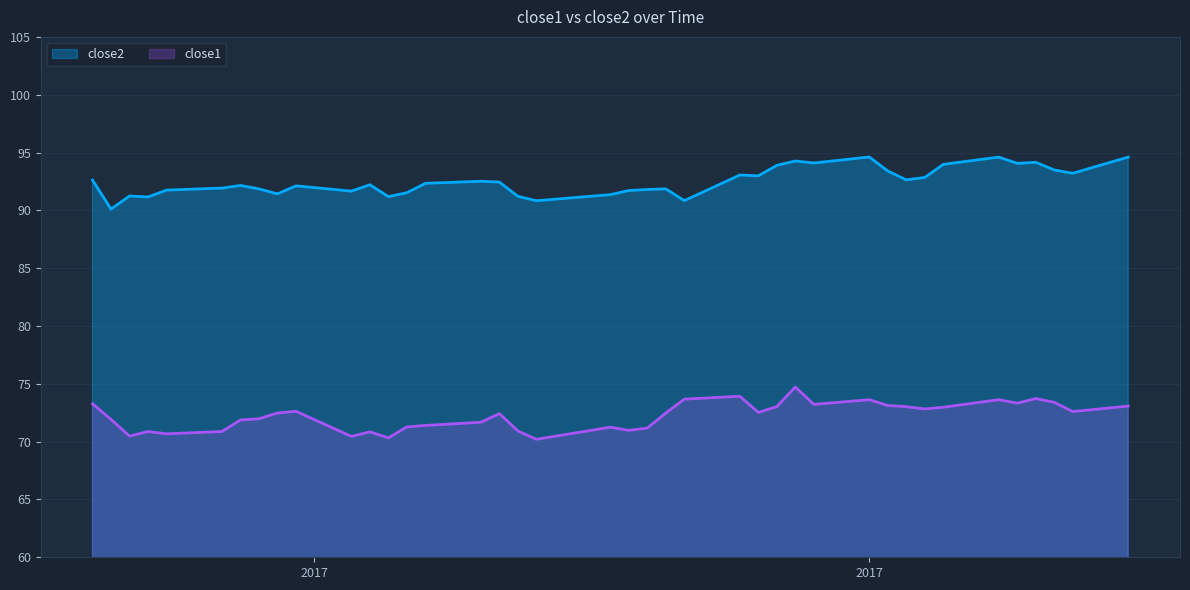

What is the minimum value shown in the chart?

70.2